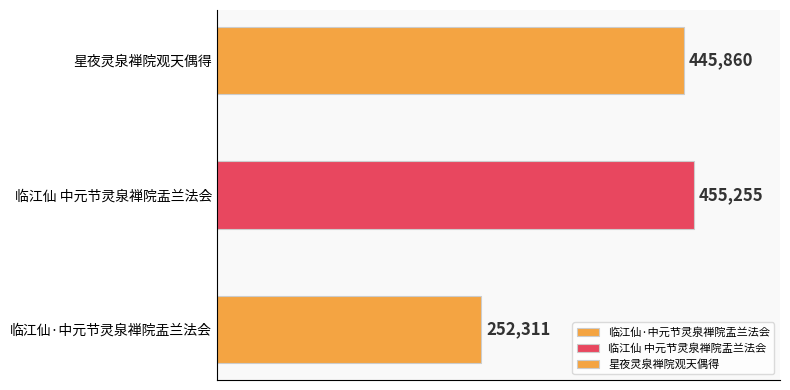

At which category does the chart reach its peak across all series?

临江仙 中元节灵泉禅院盂兰法会